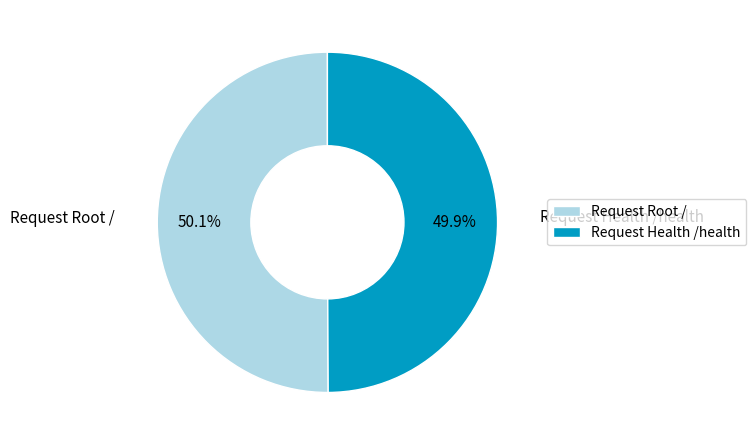

Is there any slice that represents more than half of the pie?

Yes